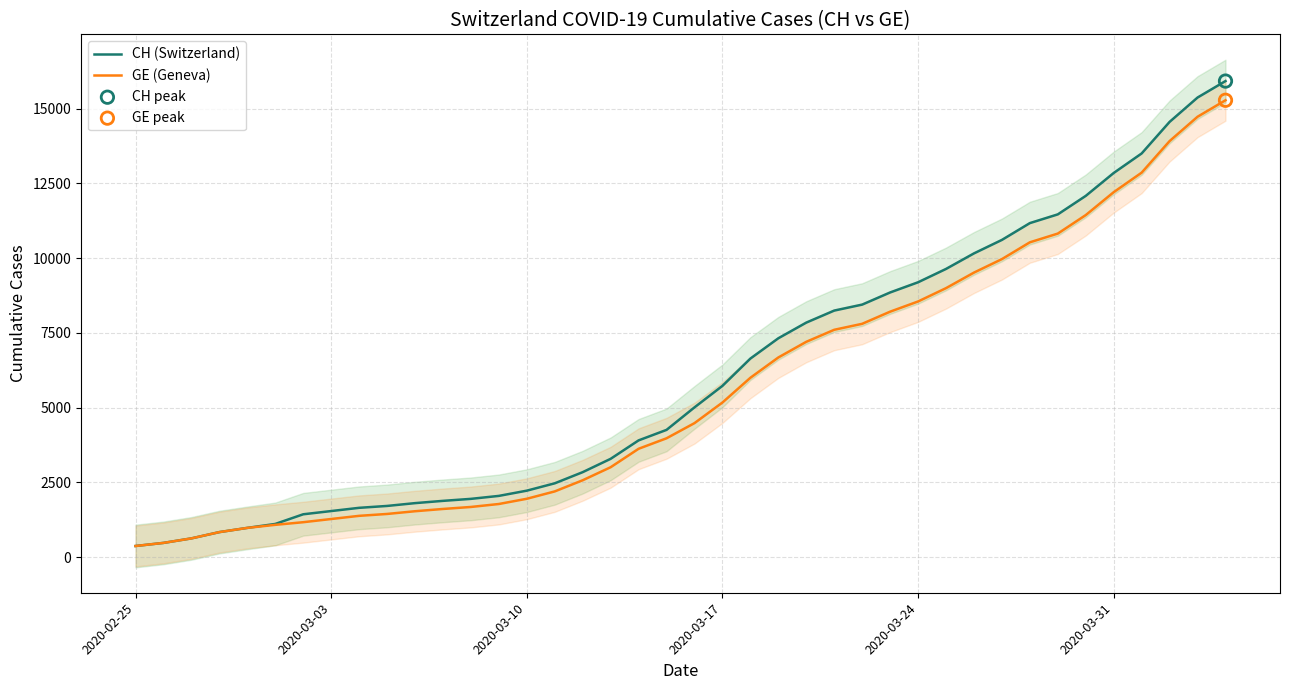

Which series reaches the maximum Y coordinate?

CH (Switzerland)